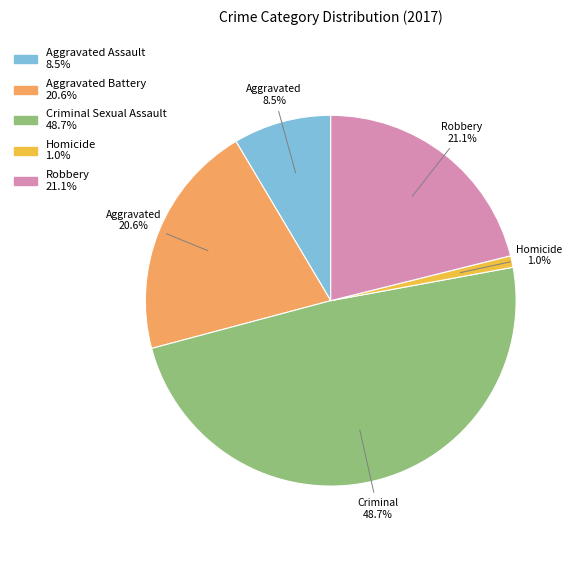

To the nearest percent, what is the difference between the Robbery and Aggravated Assault slice percentages?

13%